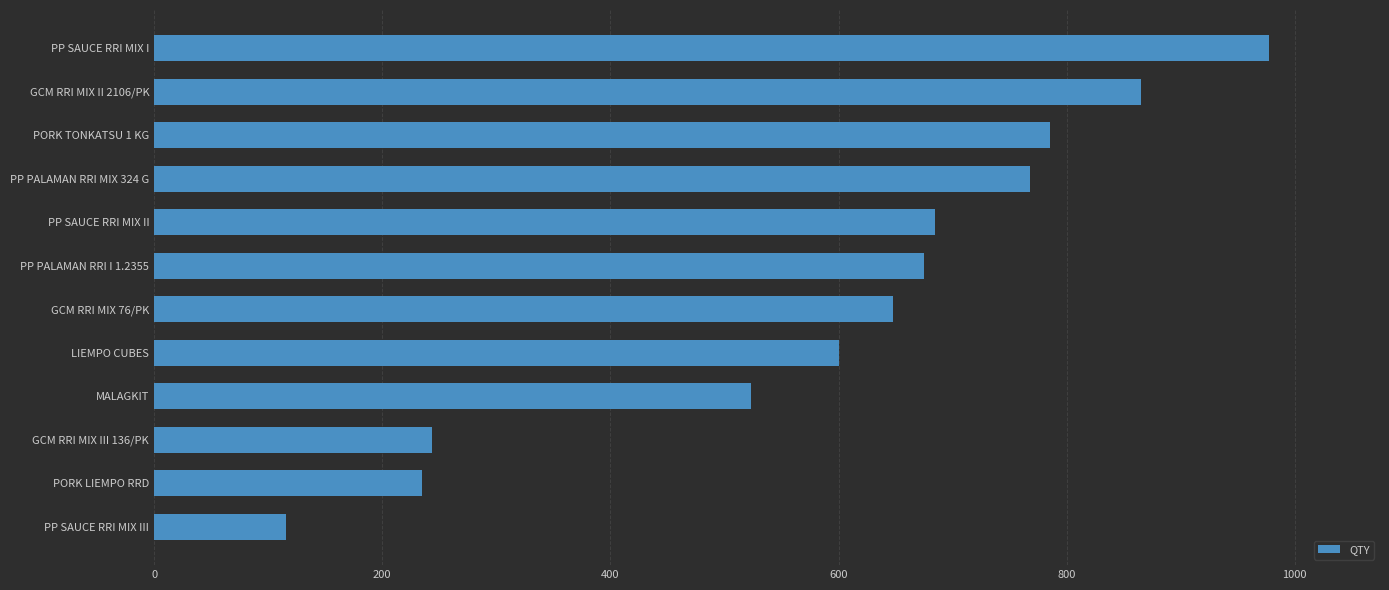

Reading bottom to top, what are all the values shown in this chart?

116	235	244	523	600	648	675	685	768	785	865	977